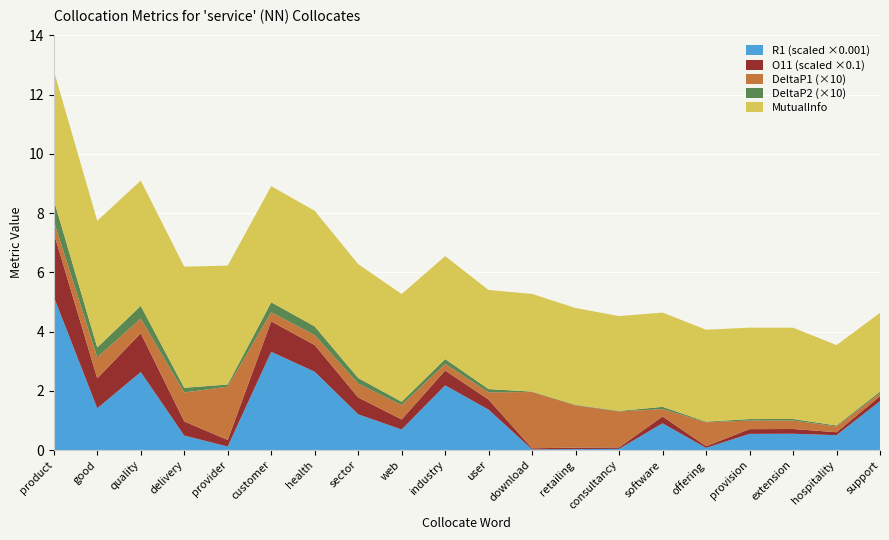

Reading left to right, extract all data points from this chart.

MutualInfo: product=4.4	good=4.3	quality=4.2	delivery=4.1	provider=4.0	customer=3.9	health=3.9	sector=3.8	web=3.6	industry=3.5	user=3.3	download=3.3	retailing=3.3	consultancy=3.2	software=3.2	offering=3.1	provision=3.1	extension=3.1	hospitality=2.7	support=2.7
DeltaP1: product=0.0	good=0.1	quality=0.0	delivery=0.1	provider=0.2	customer=0.0	health=0.0	sector=0.0	web=0.0	industry=0.0	user=0.0	download=0.2	retailing=0.1	consultancy=0.1	software=0.0	offering=0.1	provision=0.0	extension=0.0	hospitality=0.0	support=0.0
DeltaP2: product=0.1	good=0.0	quality=0.0	delivery=0.0	provider=0.0	customer=0.0	health=0.0	sector=0.0	web=0.0	industry=0.0	user=0.0	download=0.0	retailing=0.0	consultancy=0.0	software=0.0	offering=0.0	provision=0.0	extension=0.0	hospitality=0.0	support=0.0
O_11_scaled: product=2.1	good=1.0	quality=1.3	delivery=0.5	provider=0.2	customer=1.0	health=0.9	sector=0.6	web=0.3	industry=0.5	user=0.3	download=0.0	retailing=0.1	consultancy=0.1	software=0.2	offering=0.1	provision=0.2	extension=0.2	hospitality=0.1	support=0.2
R1_scaled: product=5.2	good=1.4	quality=2.6	delivery=0.5	provider=0.1	customer=3.3	health=2.6	sector=1.2	web=0.7	industry=2.2	user=1.4	download=0.0	retailing=0.0	consultancy=0.0	software=0.9	offering=0.1	provision=0.5	extension=0.6	hospitality=0.5	support=1.7